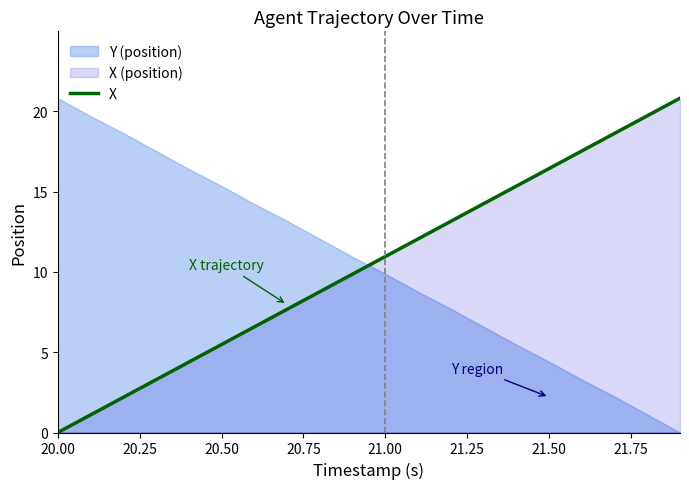

What is the difference between the maximum and minimum values?

20.8